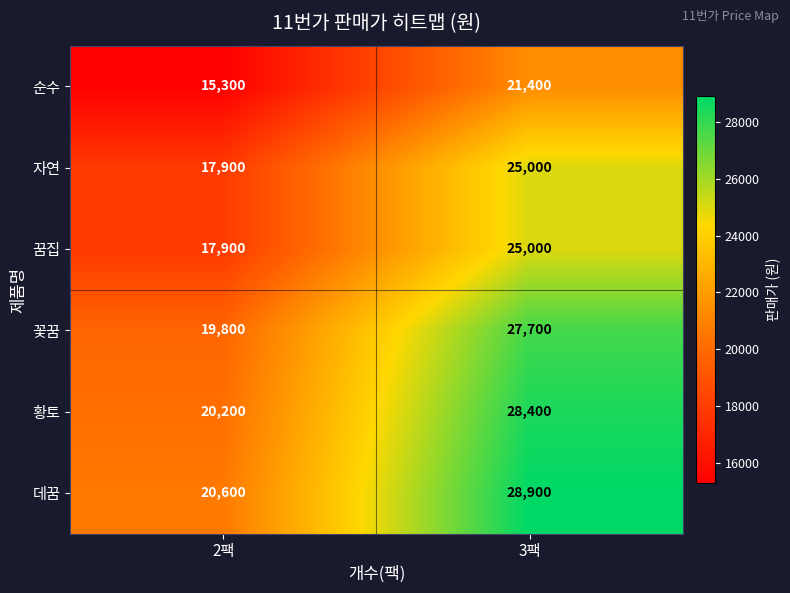

Reading left to right, extract all data points from this chart.

순수: 2팩=15300	3팩=21400
자연: 2팩=17900	3팩=25000
꿈집: 2팩=17900	3팩=25000
꽃꿈: 2팩=19800	3팩=27700
황토: 2팩=20200	3팩=28400
데꿈: 2팩=20600	3팩=28900